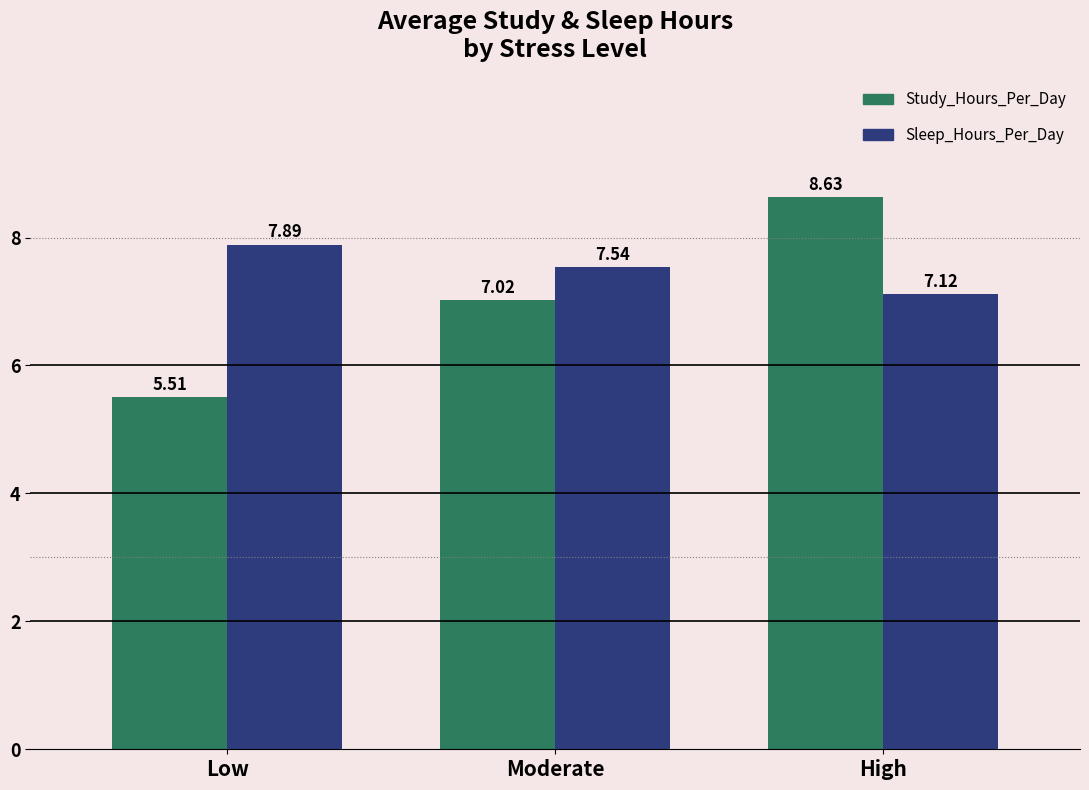

Is it true that Study_Hours_Per_Day equals 5.7 at High?

False